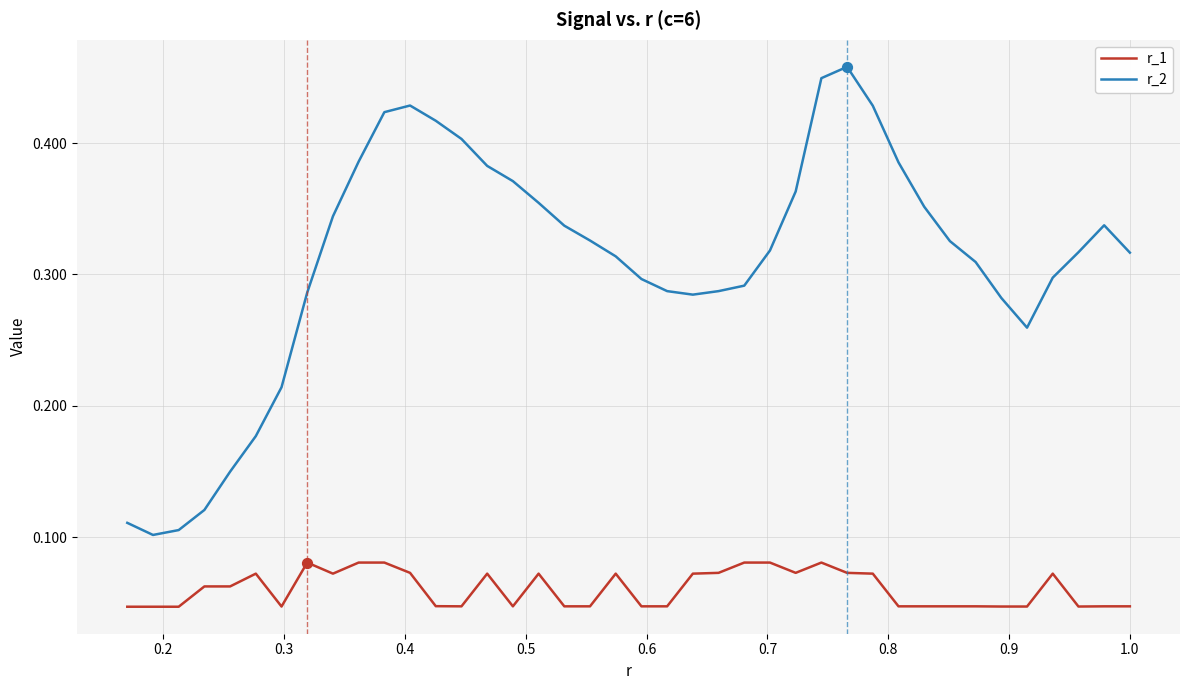

True or false: r_1 and r_2 intersect in this chart.

False